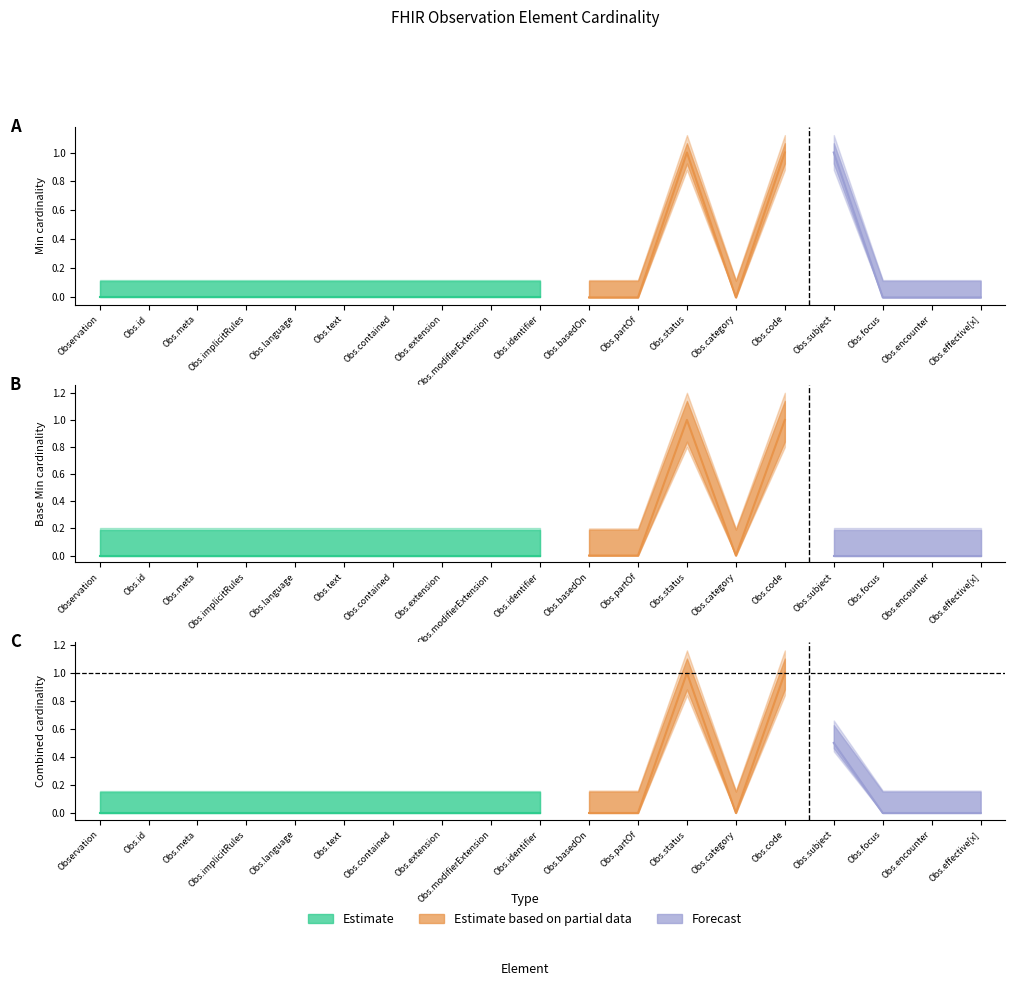

Which series changed the most between Observation and Observation.encounter?

Min